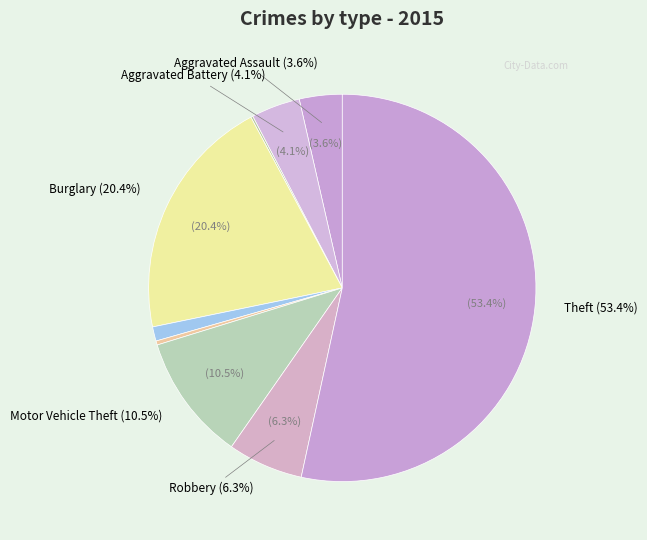

How many slices are in this pie chart?

9